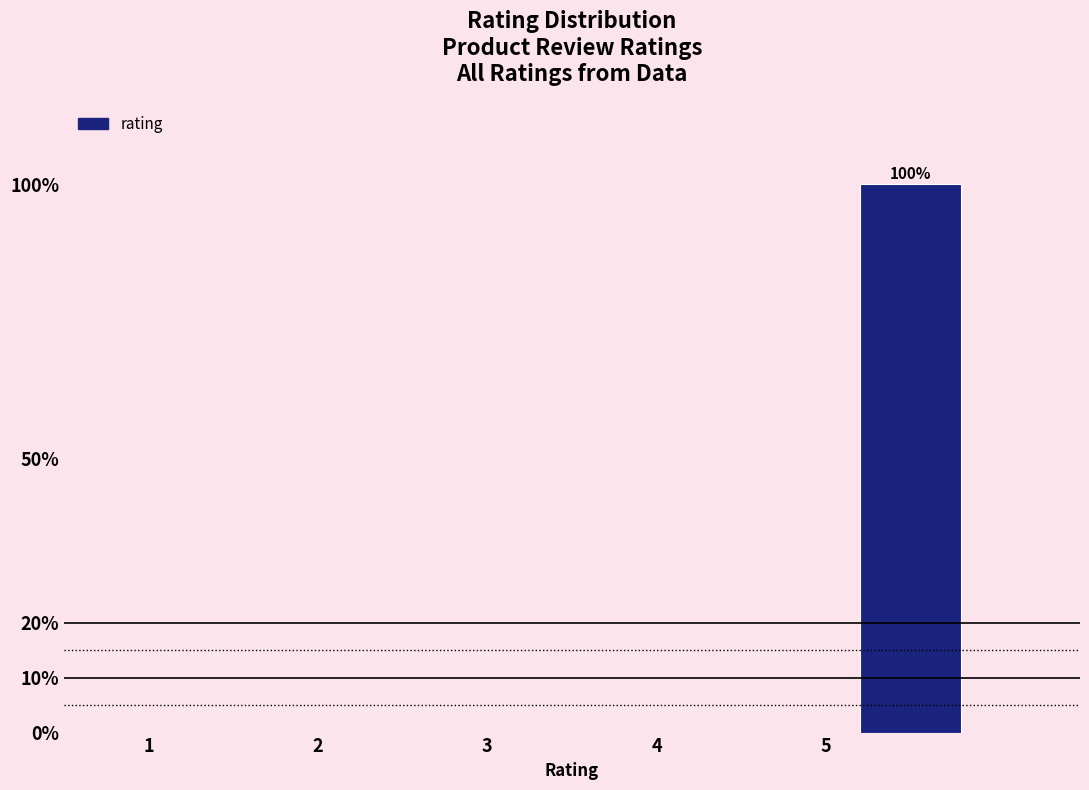

Over which range of the x-axis is the bar tallest?

5 to 6